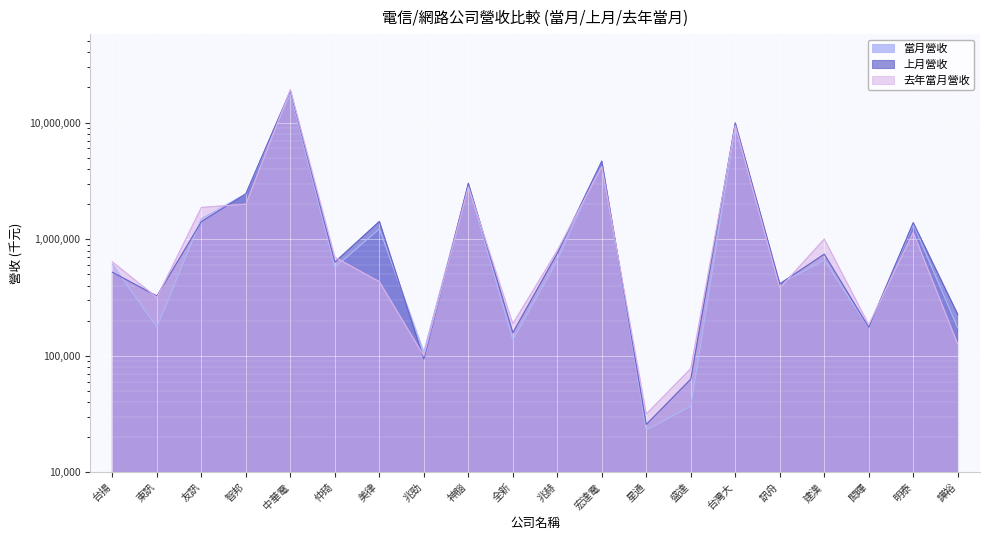

Where is the first local maximum for 去年當月營收?

中華電